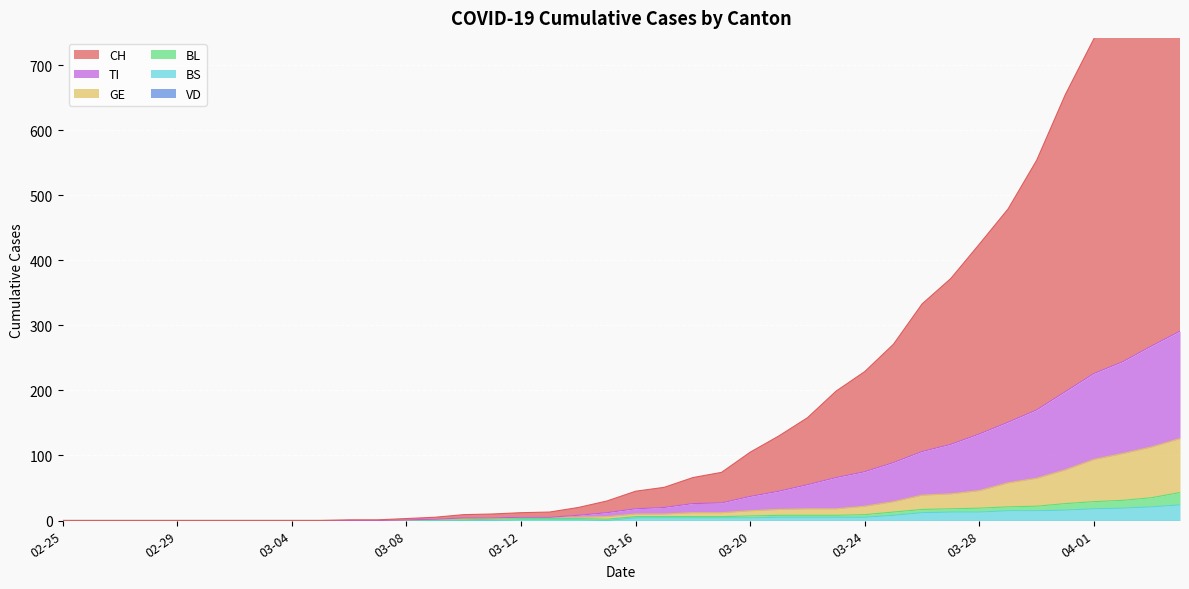

What is the average value of the CH series?

192